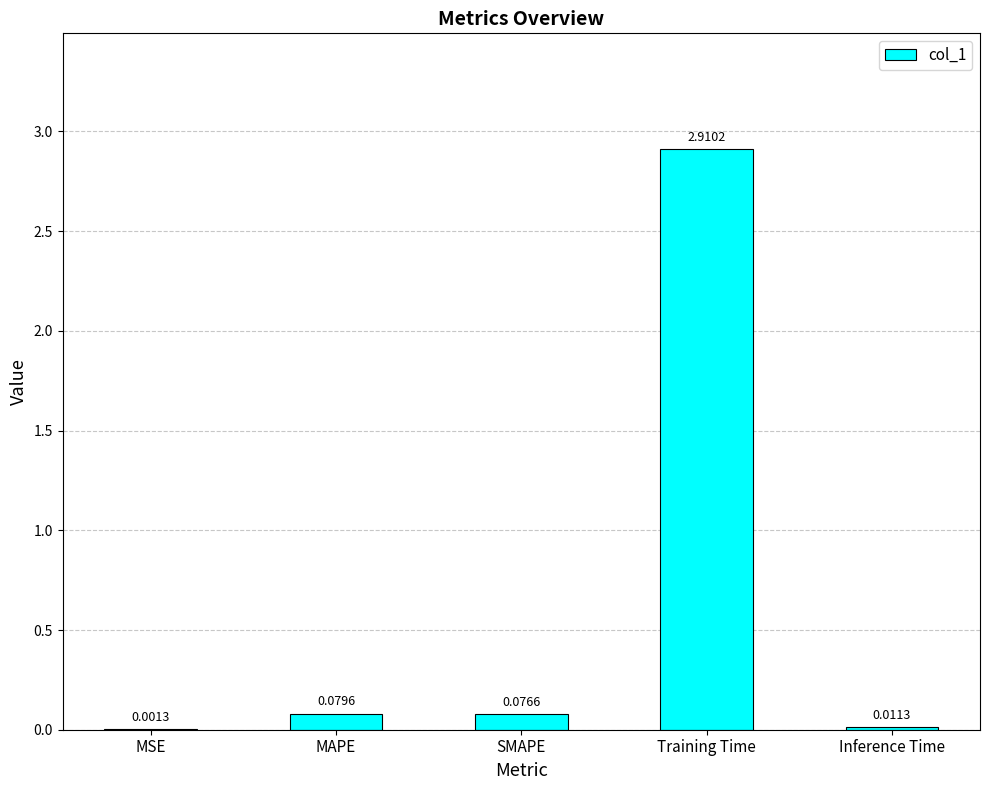

Which has a higher value, Training Time or Inference Time?

Training Time